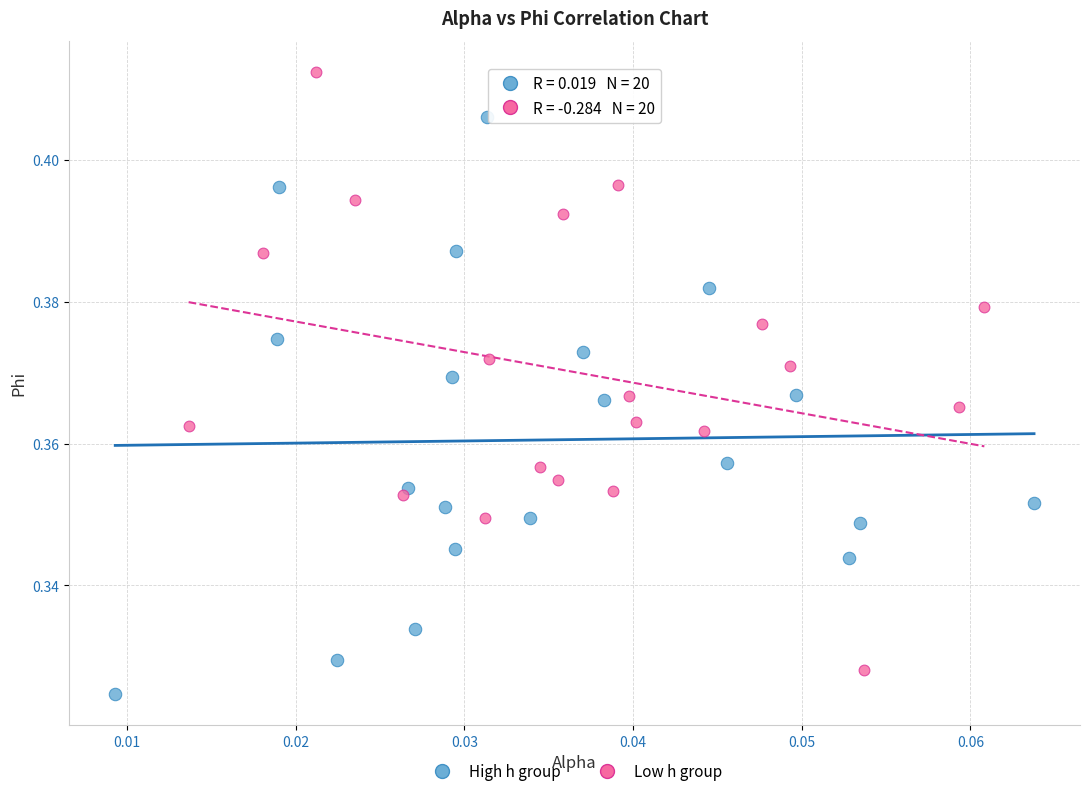

Which series contains the highest Y value?

Low h group